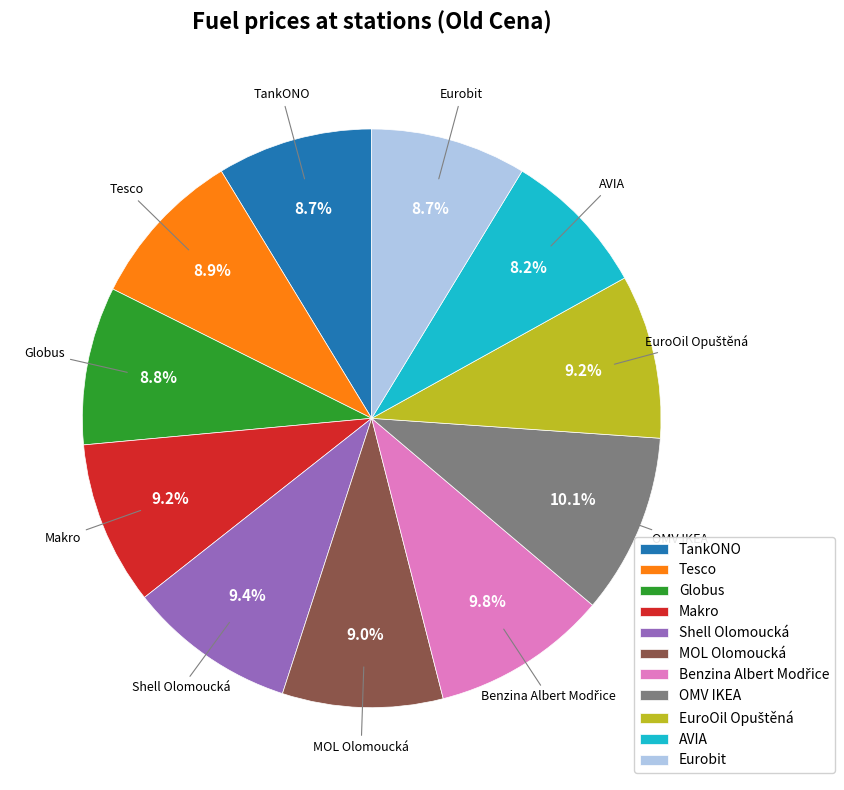

What portion of the pie excludes Makro?

90.8%